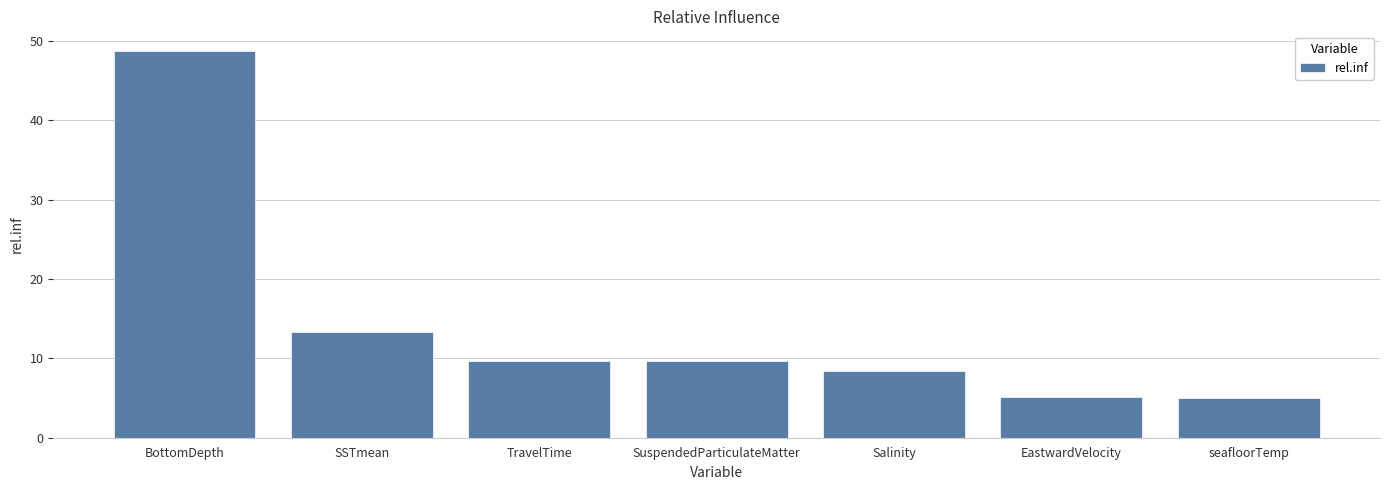

Is it true that the value at Salinity is 8.4?

True